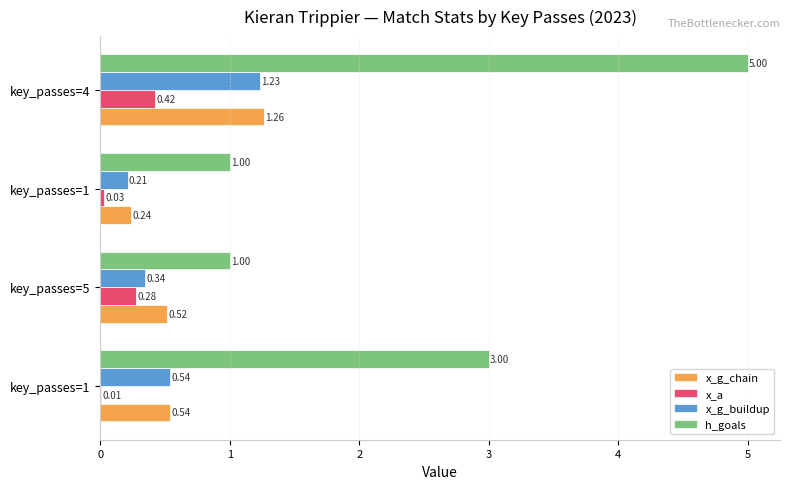

What is the lowest value of the x_g_buildup series?

0.2